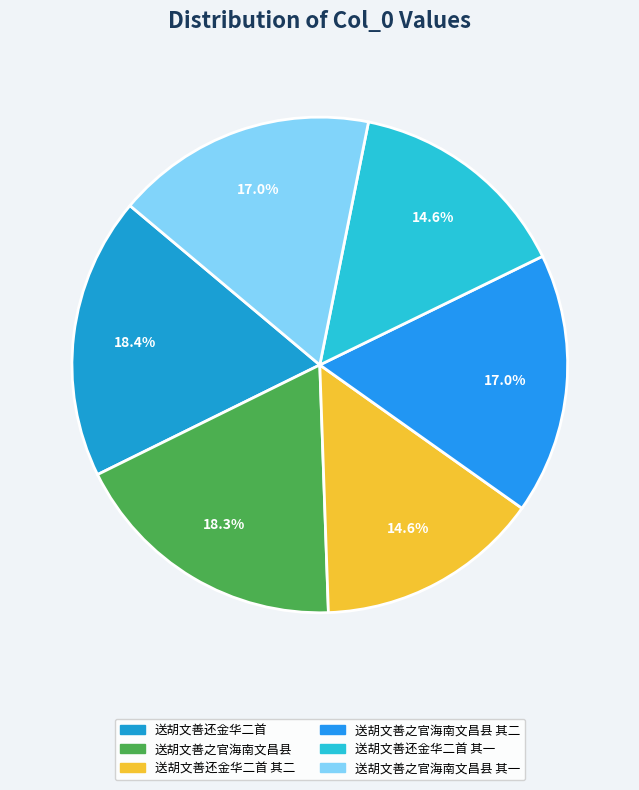

True or false: 送胡文善之官海南文昌县 其二 accounts for 17% of the total.

True